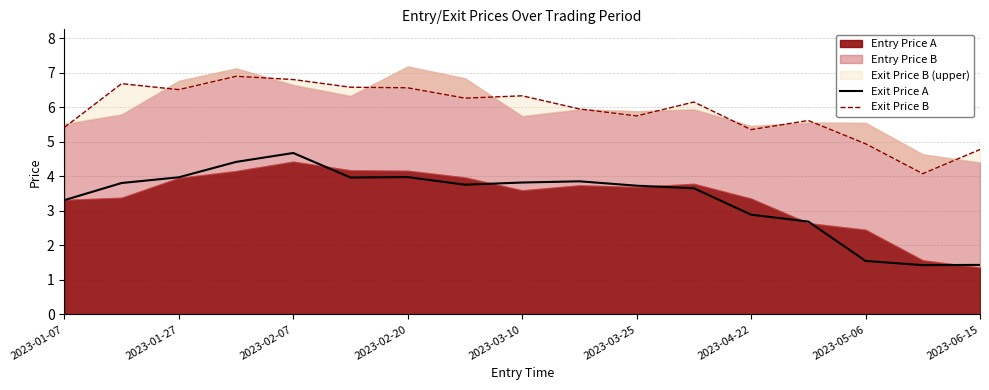

At which label is Exit Price A closest to 3?

2023-04-22